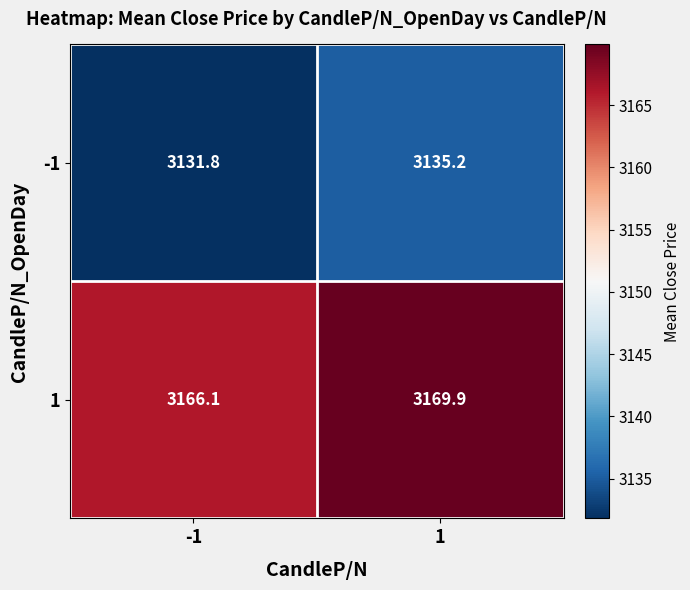

What is the smallest value displayed?

3131.8